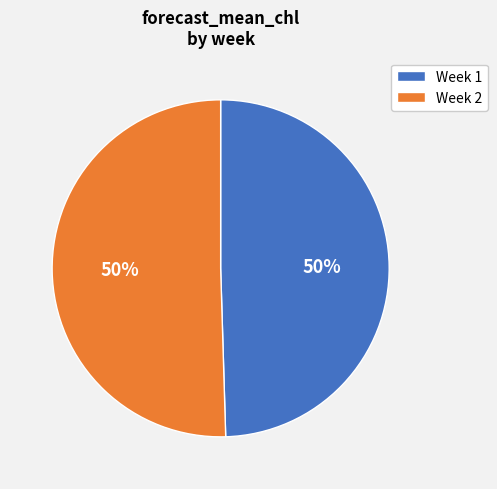

To the nearest percent, what is the combined percentage of Week 2 and Week 1?

100%